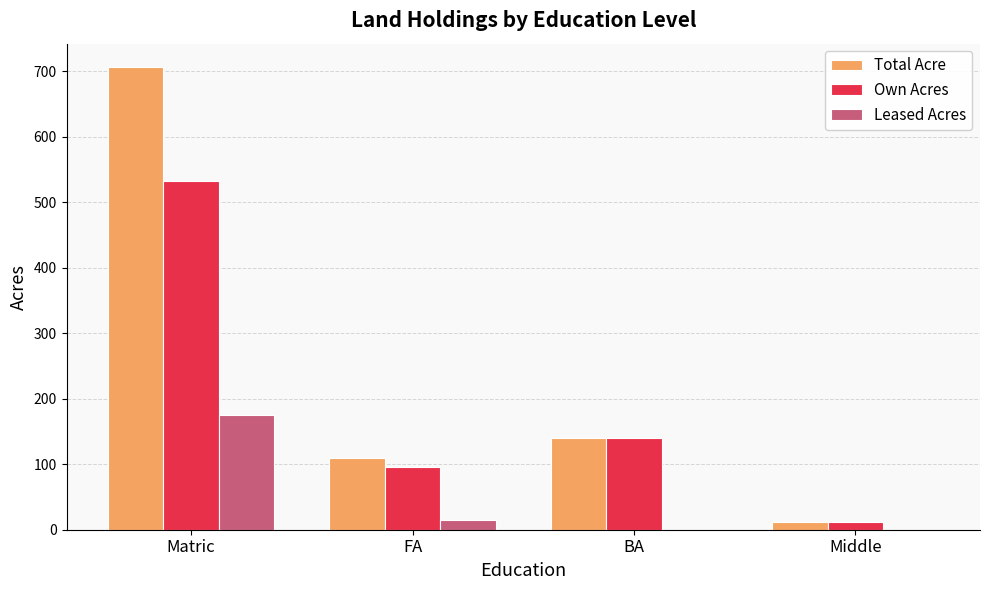

What is the highest value of the Leased Acres series?

175.0